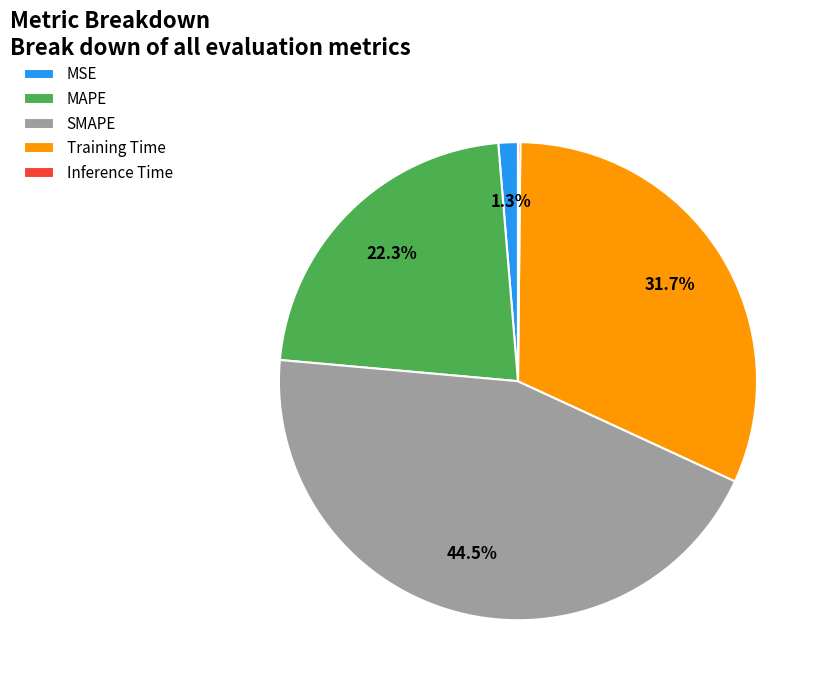

To the nearest percent, what is the average slice percentage?

20%